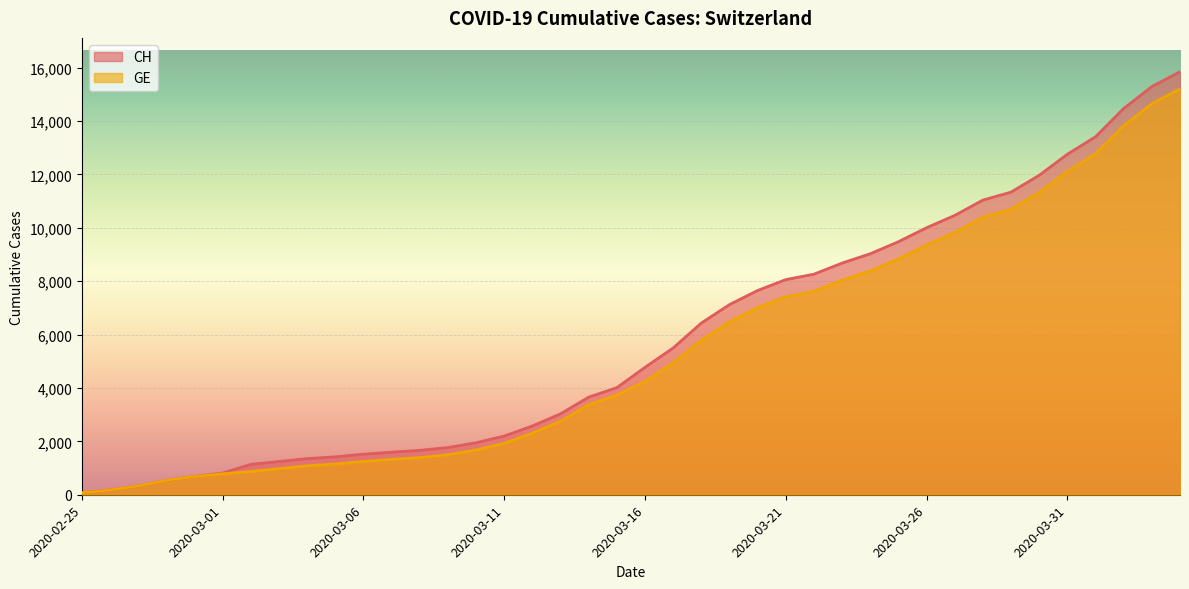

True or false: CH and GE intersect in this chart.

False